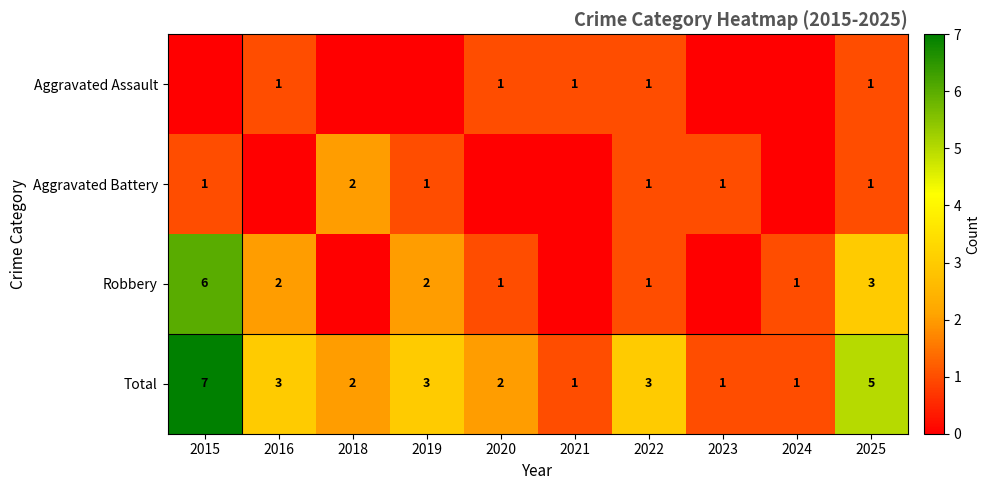

Is it true that Aggravated Battery equals 1 at 2025?

True